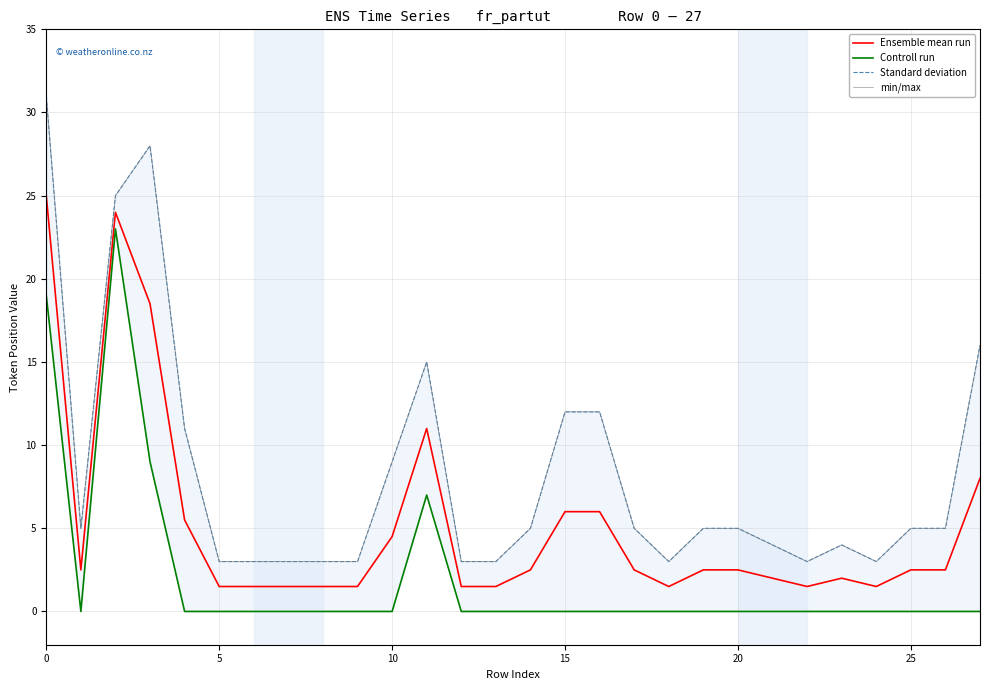

Between 27 and 25, which is larger?

27